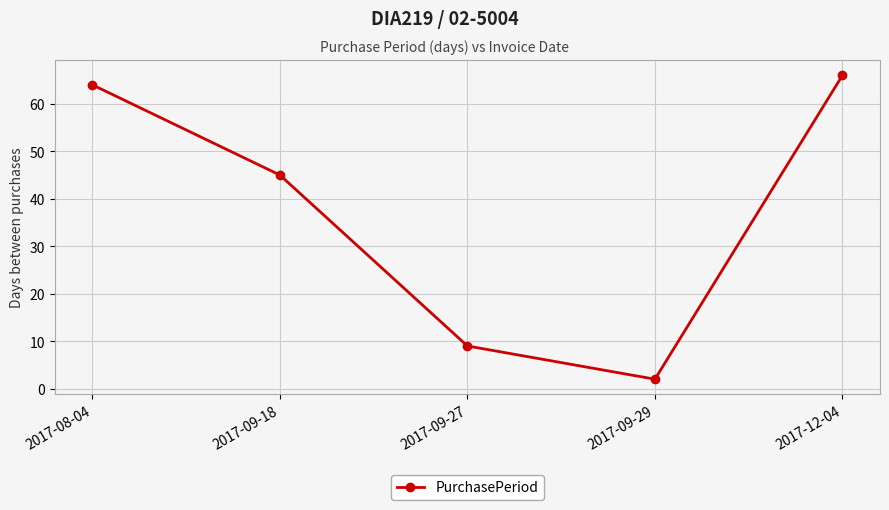

The chart shows a value of 20 at 2017-08-04. True or false?

False